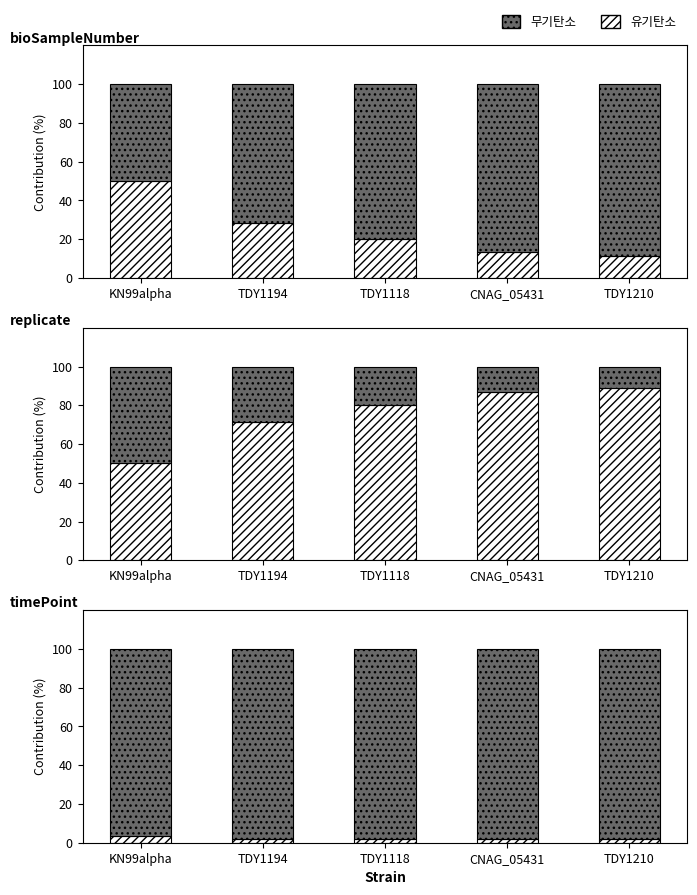

What is the total value across all series at TDY1194?

100.0